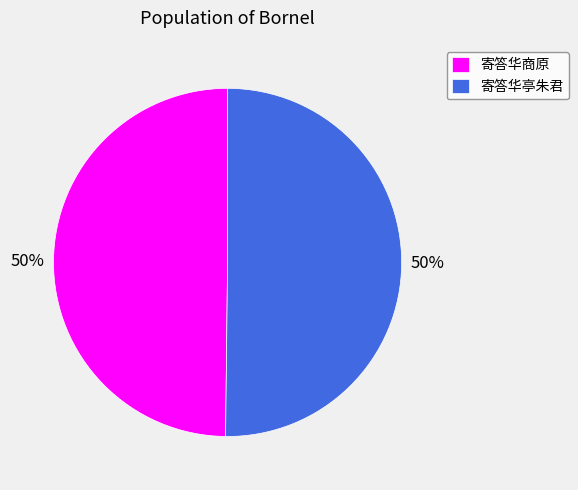

To the nearest percent, what is the average slice percentage?

50%